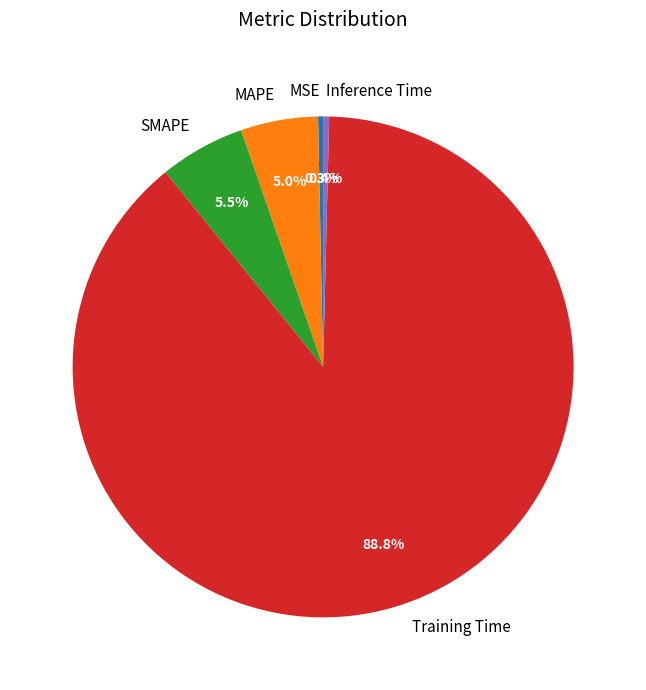

Combined, what portion of the pie is Training Time and MSE?

89.1%